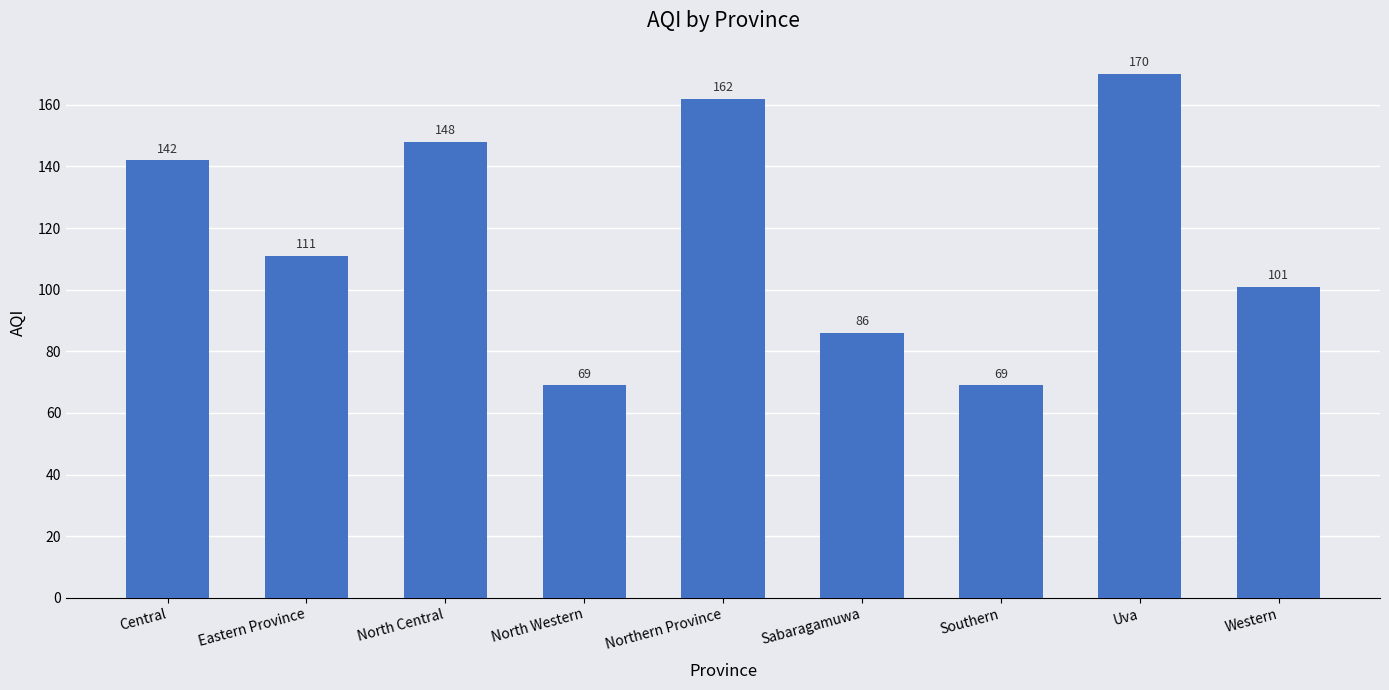

What is the smallest value displayed?

69